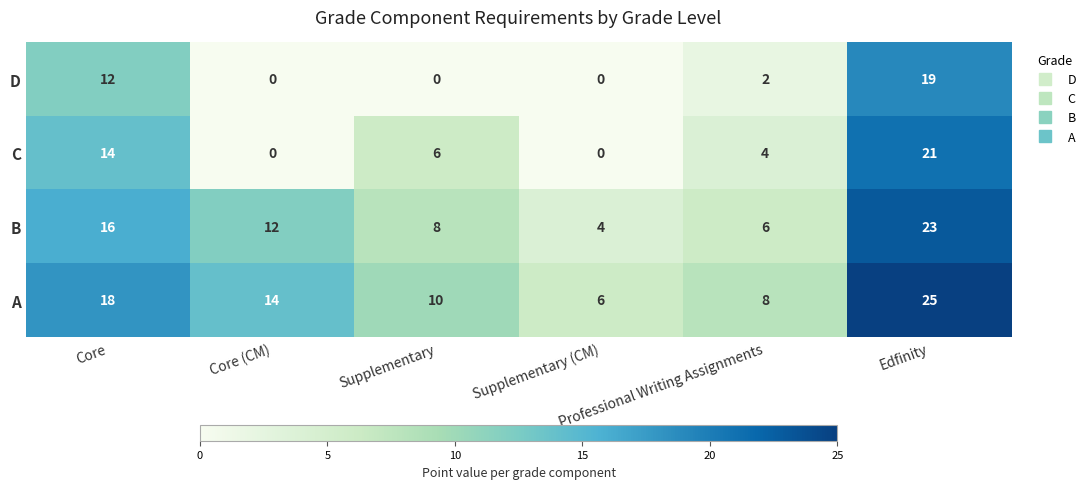

Count the number of categories in the chart.

6